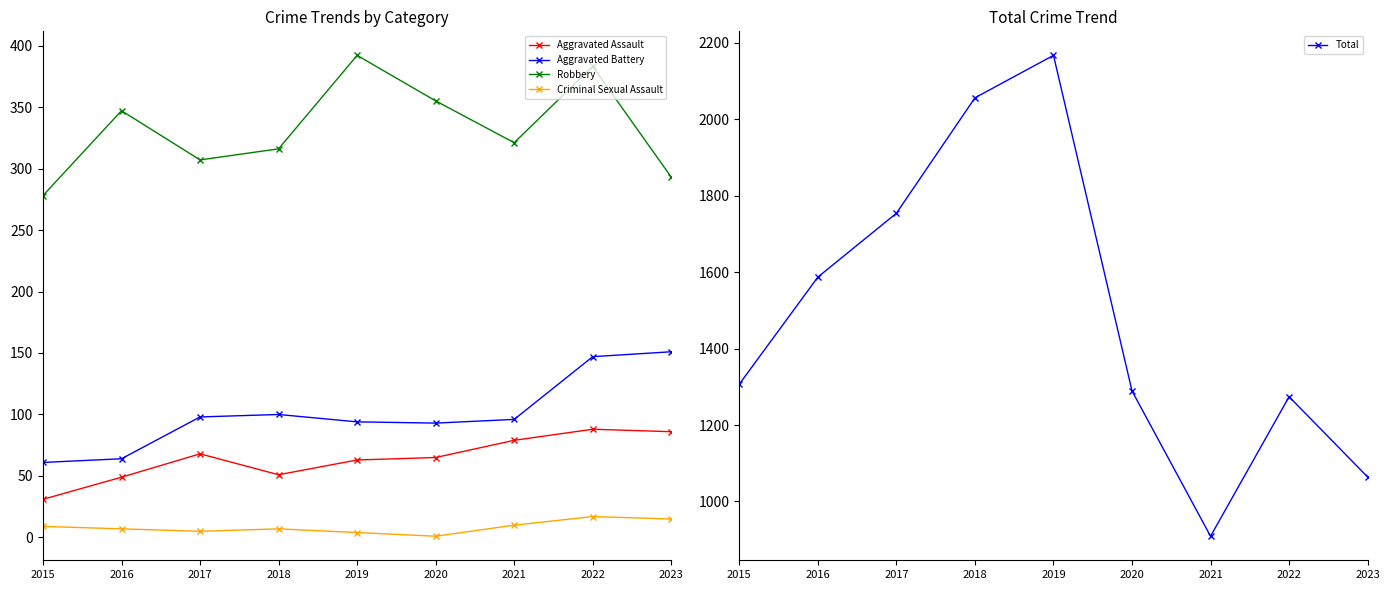

Where is Criminal Sexual Assault nearest to the value 9?

2015